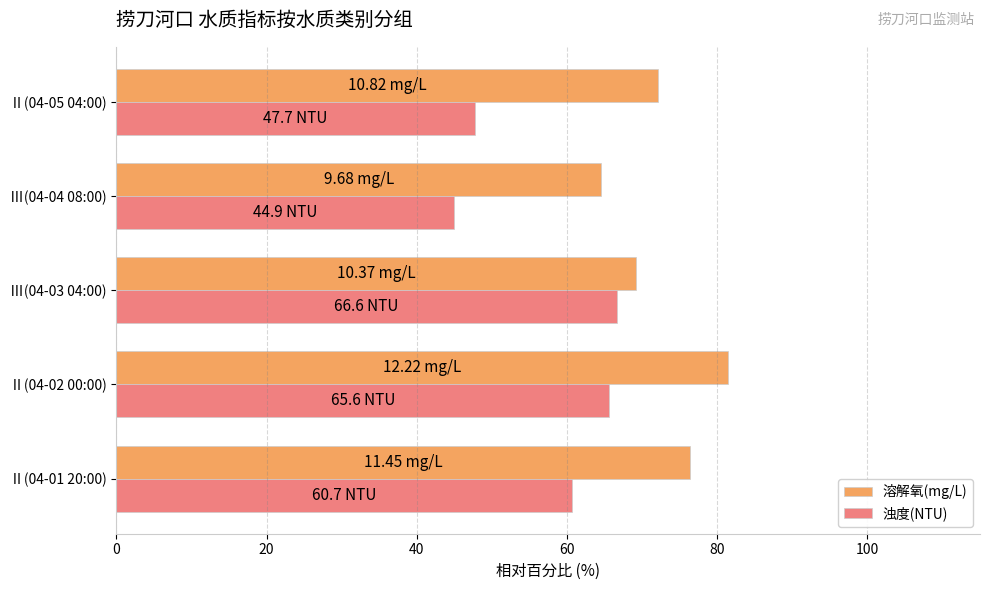

At which category does the chart reach its peak across all series?

Ⅱ(04-02 00:00)